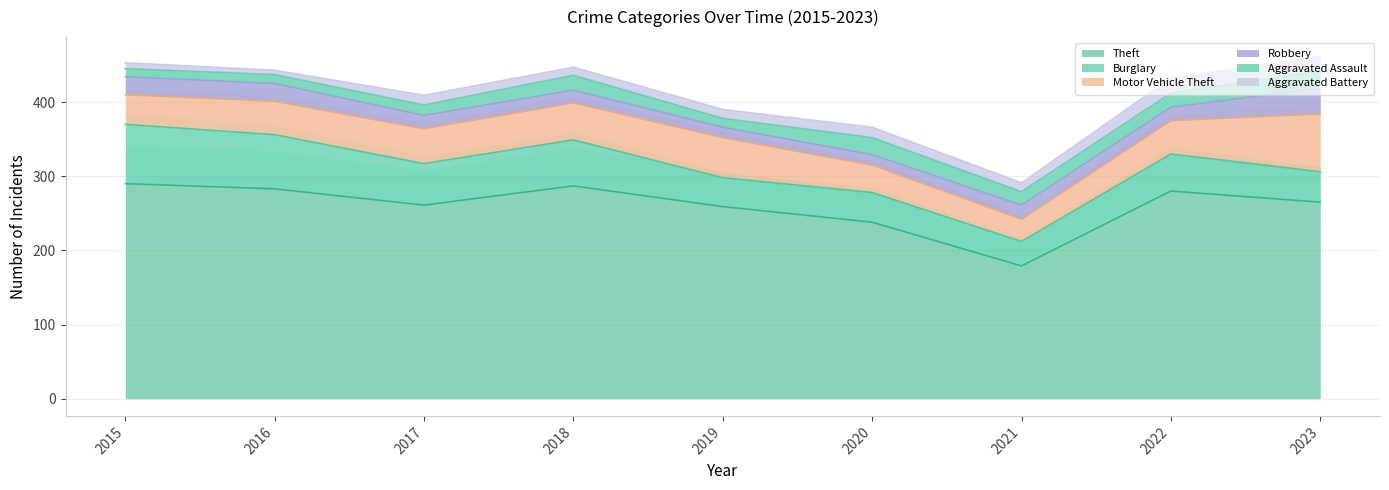

True or false: Motor Vehicle Theft and Aggravated Battery cross at least once.

False